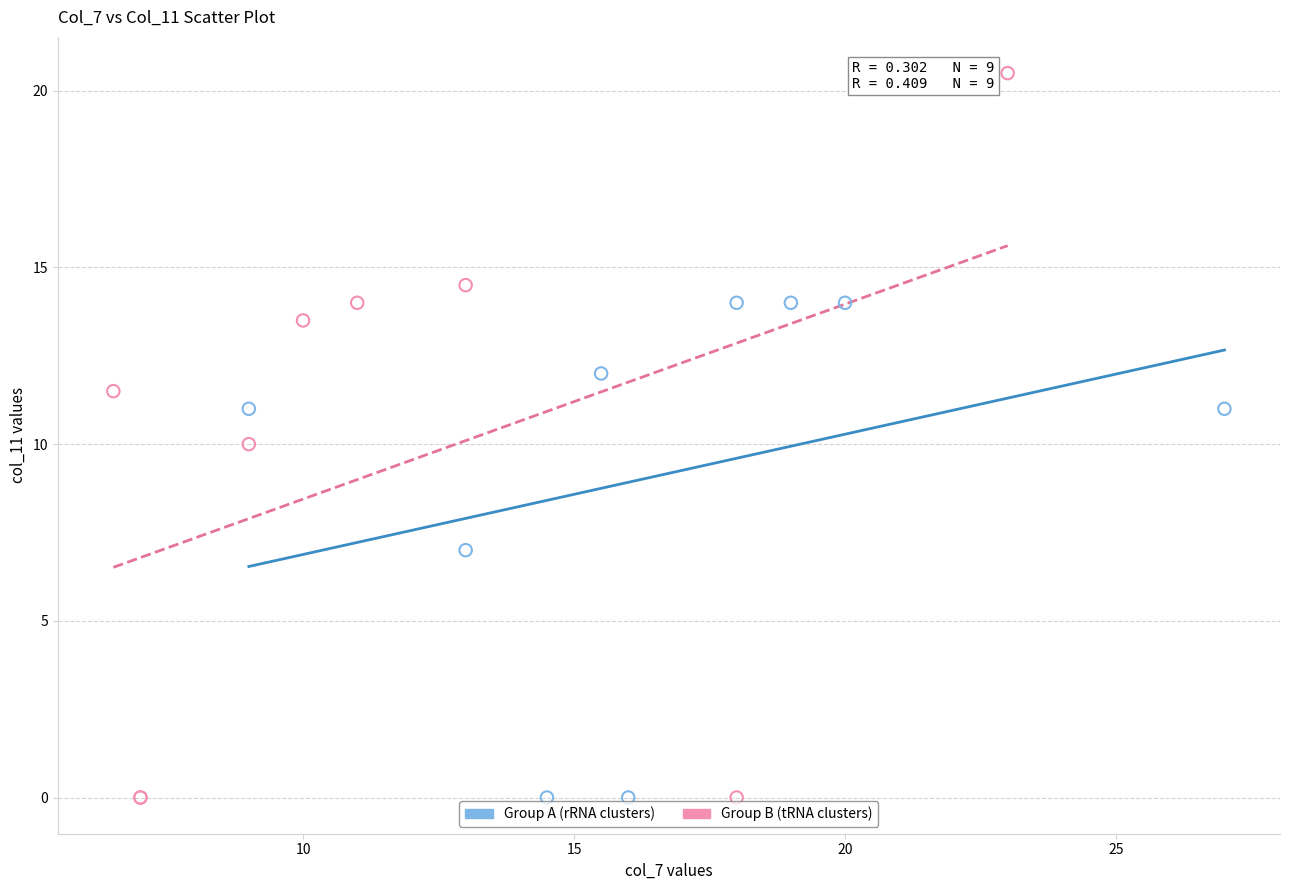

Which series has the largest Y range (max minus min)?

Group B (tRNA clusters)